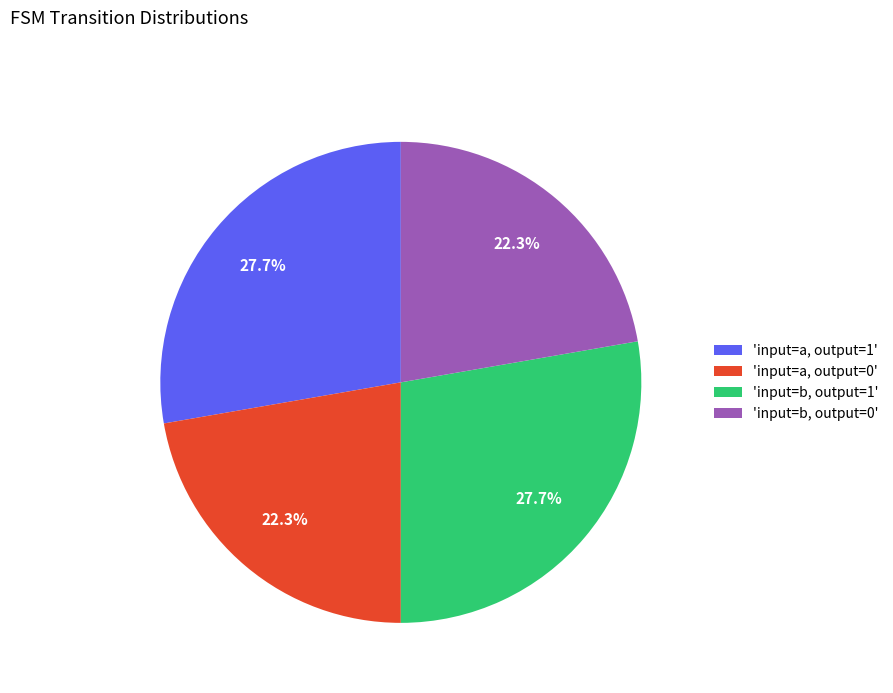

How many slices are in this pie chart?

4